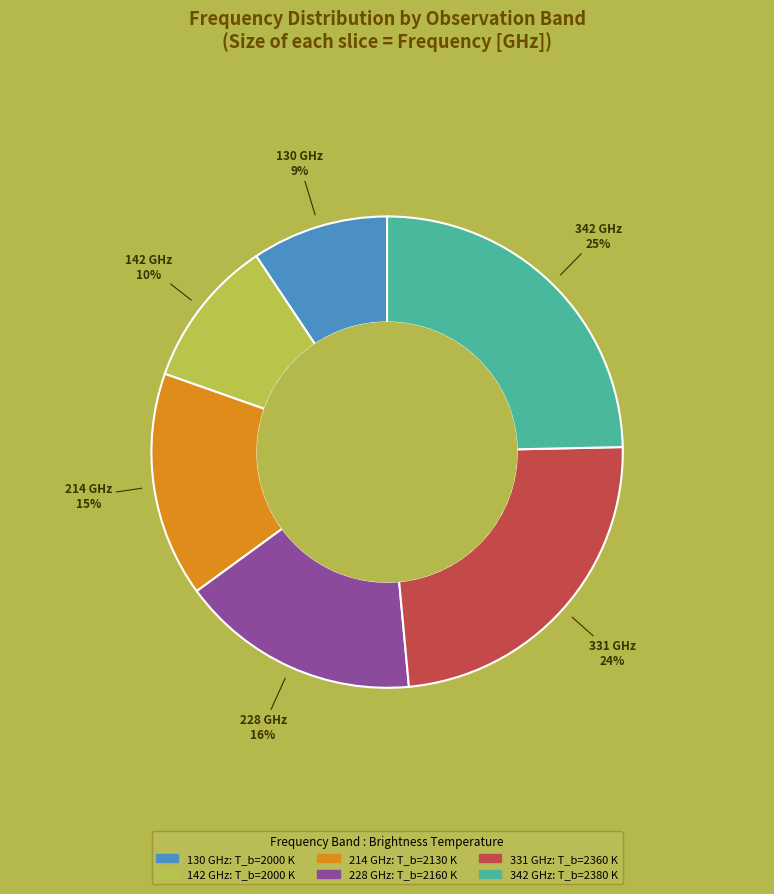

Does 130 GHz represent more than half of the total?

No